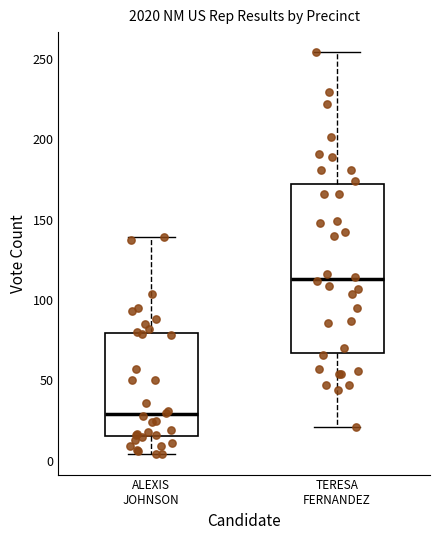

Comparing the boxes themselves (not the whiskers), which one is the tallest?

TERESA FERNANDEZ